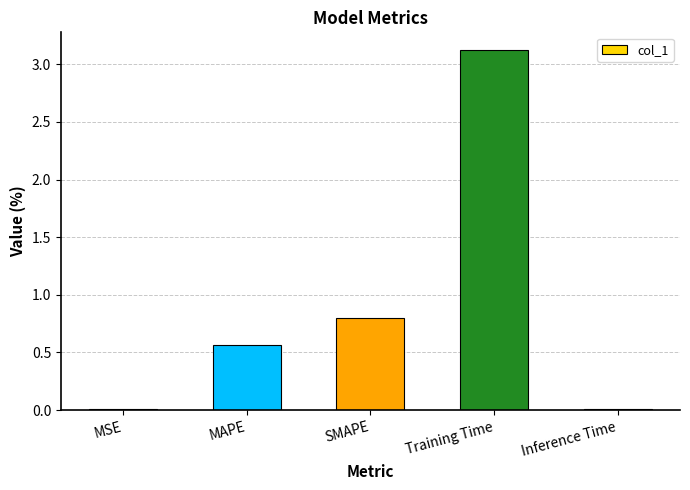

What is the change in value from SMAPE to Inference Time?

-0.8